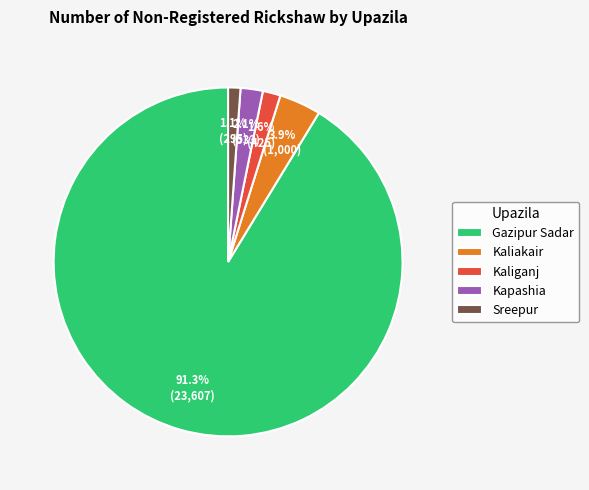

The Gazipur Sadar slice represents 99% of the pie. True or false?

False